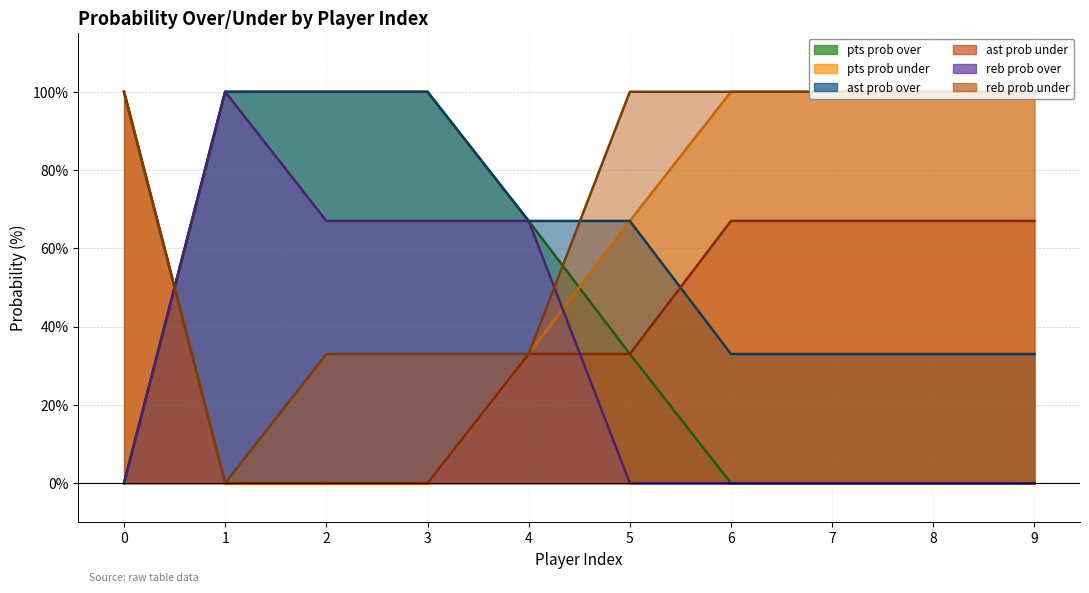

Which series has the widest spread of values?

pts prob over